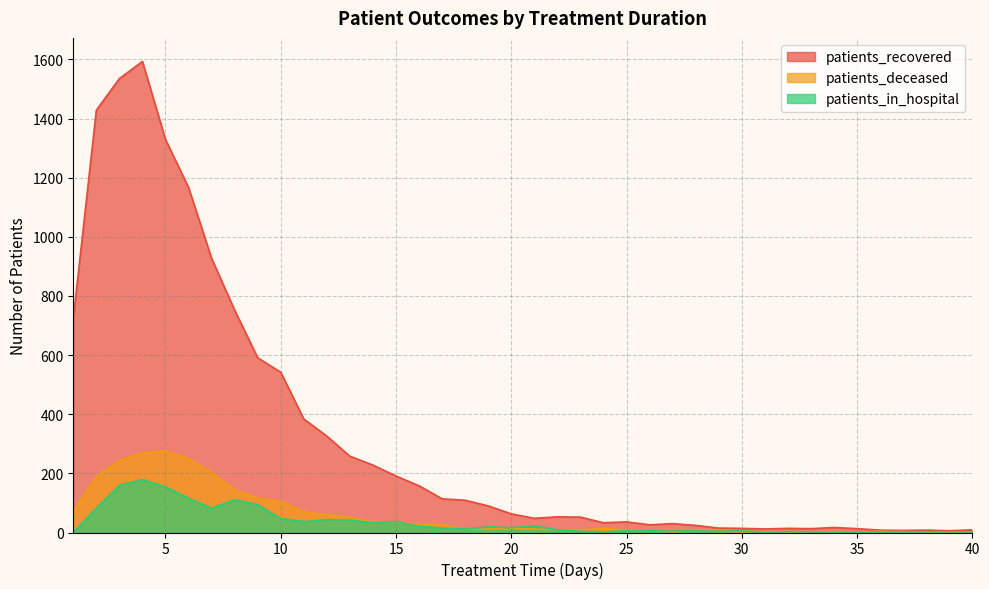

How many interior local valleys does the patients_in_hospital series have?

9